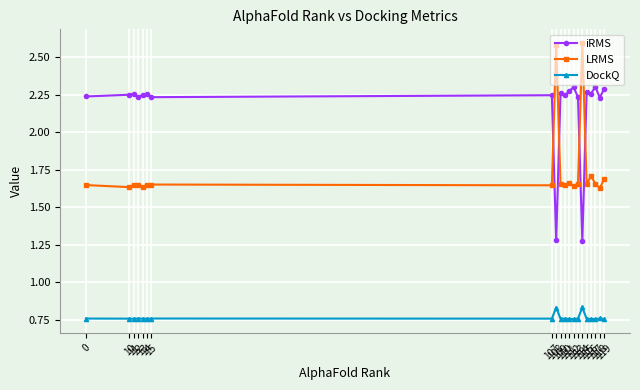

How many data points in iRMS are less than 2?

2